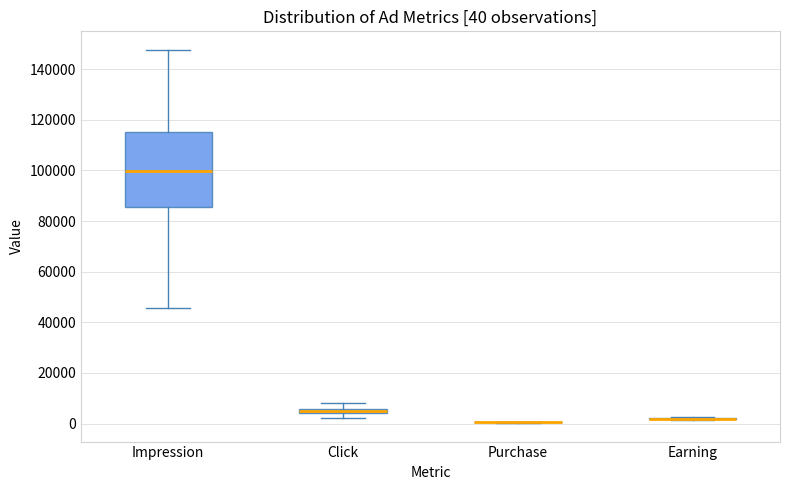

Which box is the tallest, from its lower edge to its upper edge?

Impression